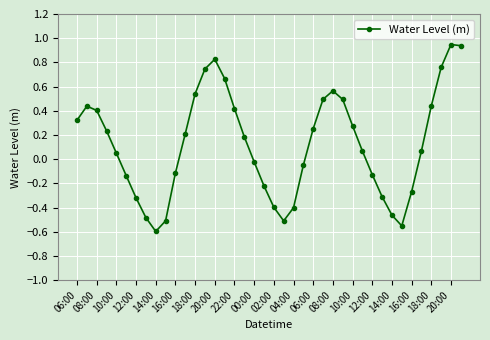

Does the chart have visible grid lines?

Yes